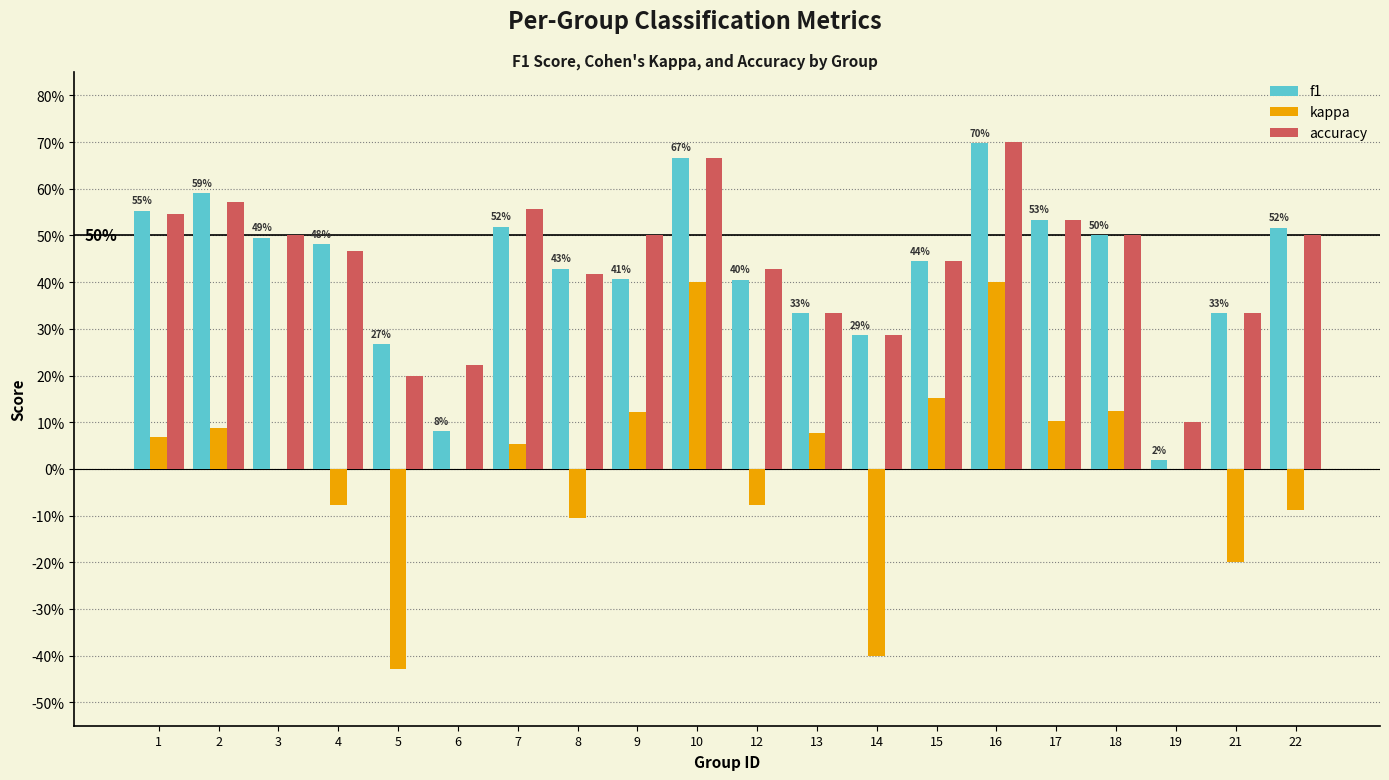

Are the bars horizontal?

No